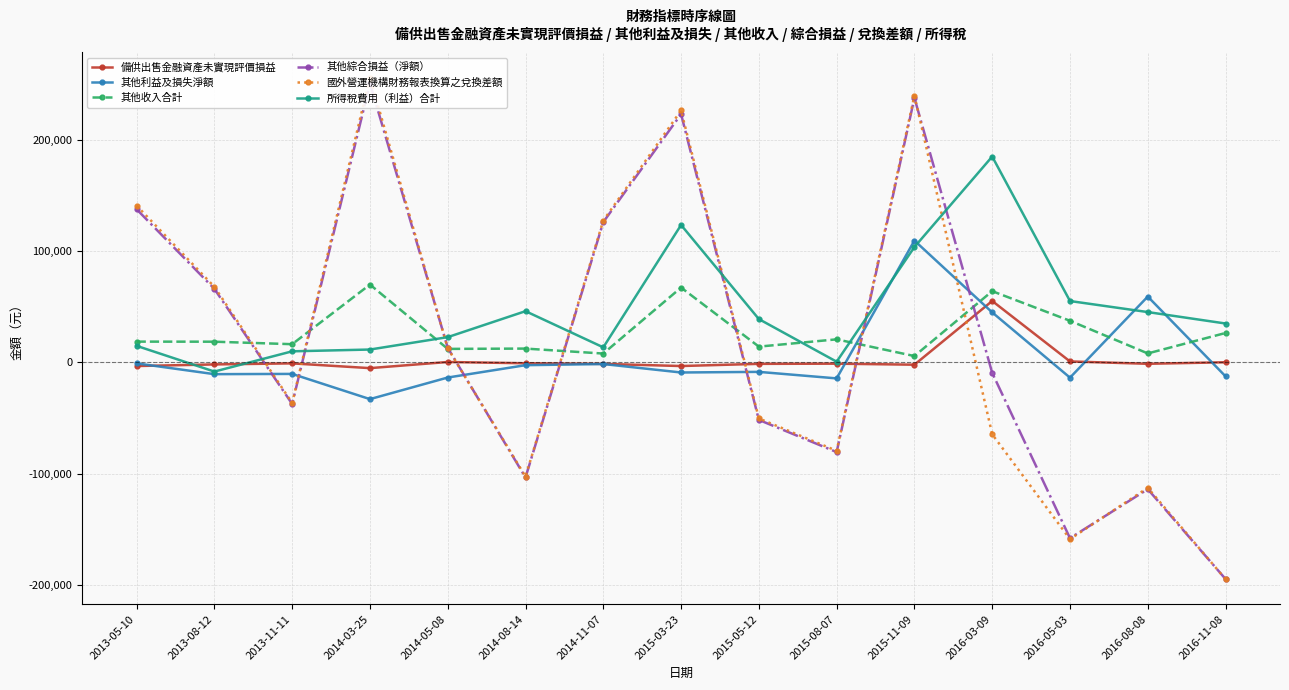

What are all the series names shown in the legend?

備供出售金融資產未實現評價損益, 其他利益及損失淨額, 其他收入合計, 其他綜合損益（淨額）, 國外營運機構財務報表換算之兌換差額, 所得稅費用（利益）合計